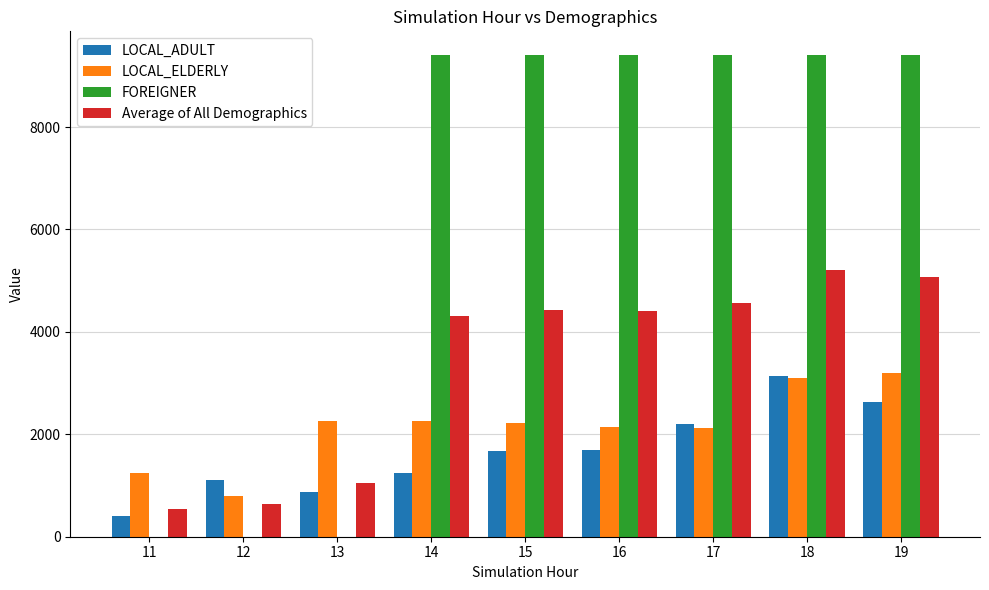

The value of LOCAL_ADULT at 14 is 1242.9. True or false?

True